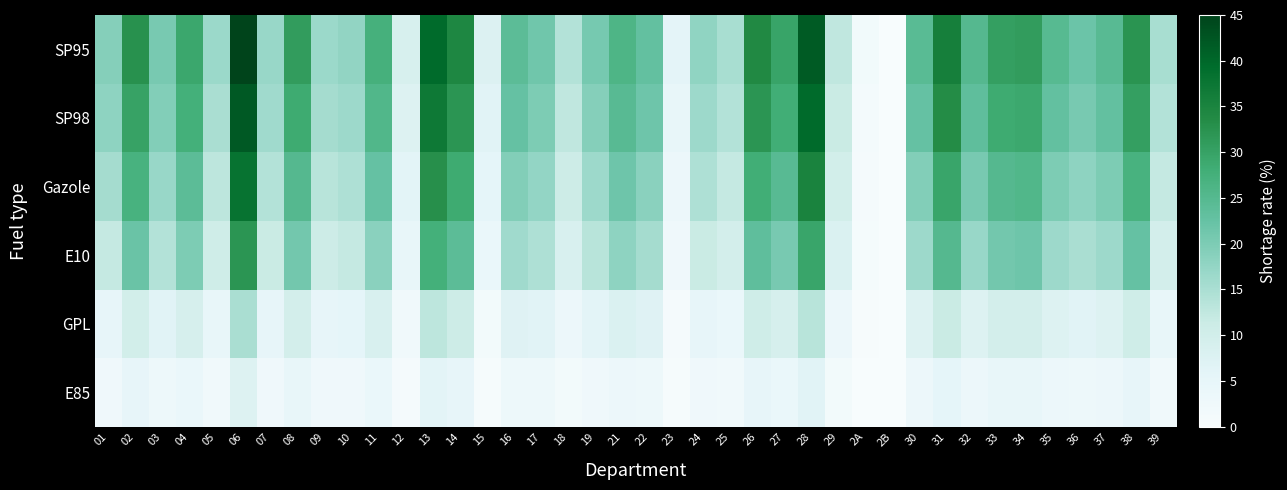

Reading left to right, list all the values displayed in this chart.

SP95: 01=19.1	02=32.6	03=20.4	04=29.2	05=16.7	06=44.8	07=17.0	08=30.8	09=16.7	10=17.6	11=27.3	12=8.6	13=39.5	14=34.3	15=7.7	16=24.0	17=21.4	18=13.9	19=20.7	21=26.1	22=22.9	23=5.9	24=17.9	25=15.2	26=33.9	27=29.6	28=41.7	29=12.6	2A=1.7	2B=0.0	30=24.3	31=35.7	32=25.0	33=30.4	34=30.9	35=24.7	36=21.9	37=24.5	38=32.3	39=15.2
SP98: 01=18.0	02=30.0	03=19.5	04=27.5	05=15.0	06=42.0	07=16.0	08=28.5	09=15.5	10=16.5	11=25.5	12=7.5	13=37.0	14=32.0	15=6.5	16=22.5	17=20.0	18=12.5	19=19.0	21=24.5	22=21.5	23=4.5	24=16.5	25=14.0	26=32.0	27=28.0	28=39.5	29=11.5	2A=1.2	2B=0.0	30=22.5	31=33.5	32=23.5	33=28.5	34=29.0	35=23.0	36=20.5	37=23.0	38=30.5	39=14.0
Gazole: 01=15.5	02=27.0	03=17.0	04=24.0	05=13.0	06=38.0	07=14.0	08=25.0	09=13.5	10=14.5	11=22.5	12=6.0	13=33.0	14=28.5	15=5.5	16=19.5	17=17.5	18=11.0	19=16.5	21=21.5	22=18.5	23=3.5	24=14.5	25=12.0	26=28.0	27=24.5	28=35.0	29=10.0	2A=1.0	2B=0.0	30=19.5	31=29.5	32=20.5	33=25.0	34=25.5	35=20.0	36=18.0	37=20.0	38=27.0	39=12.0
E10: 01=12.0	02=22.0	03=14.0	04=20.0	05=10.5	06=32.0	07=11.5	08=21.0	09=11.0	10=12.0	11=18.5	12=4.5	13=27.5	14=24.0	15=4.0	16=16.0	17=14.5	18=8.5	19=13.5	21=18.0	22=15.5	23=2.5	24=11.5	25=9.5	26=23.5	27=20.5	28=29.5	29=8.0	2A=0.8	2B=0.0	30=16.5	31=25.0	32=17.0	33=21.0	34=21.5	35=16.5	36=15.0	37=16.5	38=22.5	39=9.5
GPL: 01=5.0	02=10.0	03=6.5	04=9.0	05=4.5	06=15.0	07=5.0	08=9.5	09=5.0	10=5.5	11=8.5	12=2.0	13=13.0	14=11.0	15=1.5	16=7.0	17=6.5	18=3.5	19=6.0	21=8.0	22=7.0	23=1.0	24=5.0	25=4.0	26=10.5	27=9.0	28=13.5	29=3.5	2A=0.3	2B=0.0	30=7.5	31=11.5	32=7.5	33=9.5	34=9.5	35=7.5	36=6.5	37=7.5	38=10.5	39=4.5
E85: 01=2.5	02=5.0	03=3.0	04=4.0	05=2.0	06=7.5	07=2.5	08=4.5	09=2.5	10=2.5	11=4.0	12=1.0	13=6.0	14=5.0	15=0.5	16=3.0	17=3.0	18=1.5	19=2.5	21=3.5	22=3.0	23=0.5	24=2.5	25=2.0	26=5.0	27=4.0	28=6.5	29=1.5	2A=0.1	2B=0.0	30=3.5	31=5.5	32=3.5	33=4.5	34=4.5	35=3.5	36=3.0	37=3.5	38=5.0	39=2.0